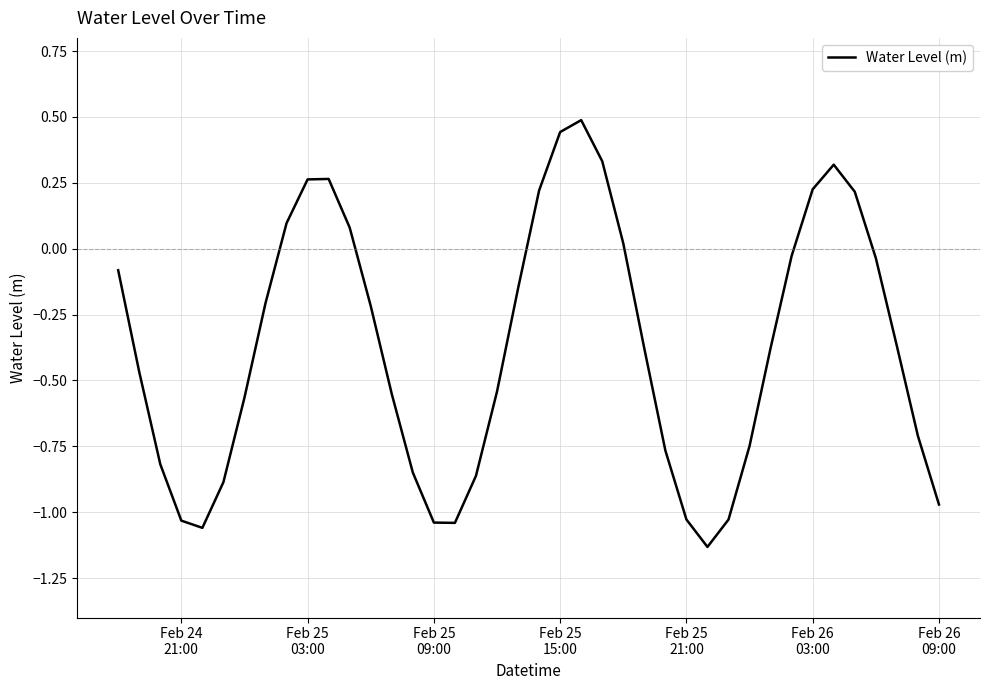

What is the difference between the maximum and minimum values?

1.6